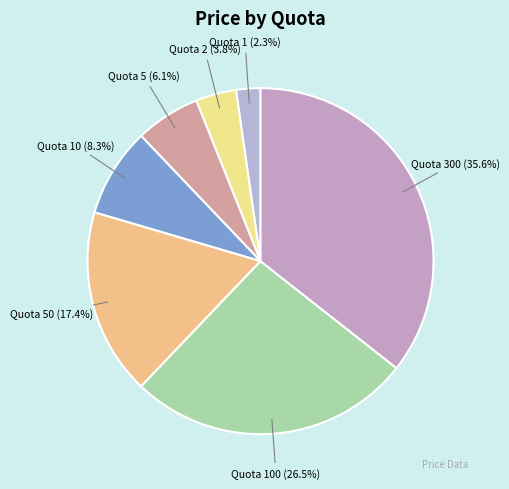

Rank the categories by value from highest to lowest.

Quota 300, Quota 100, Quota 50, Quota 10, Quota 5, Quota 2, Quota 1